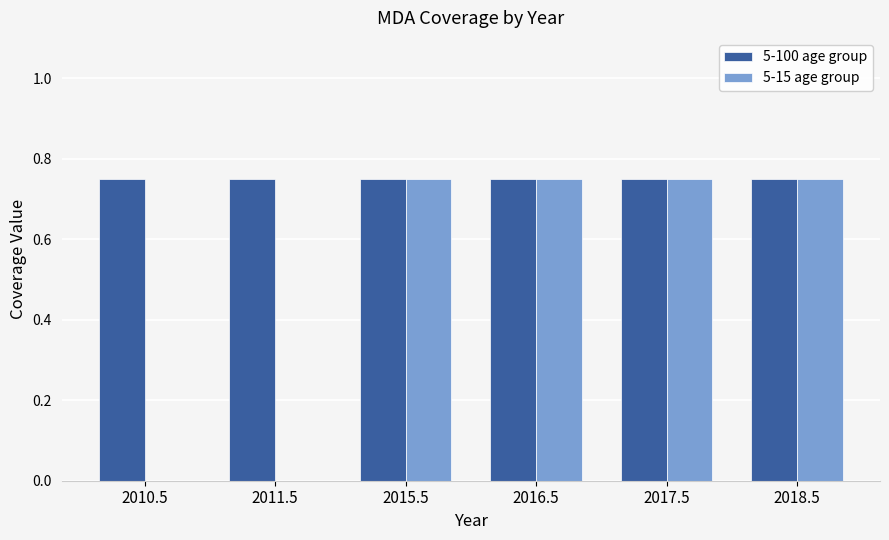

What is the sum of all 5-100 age group values?

4.5